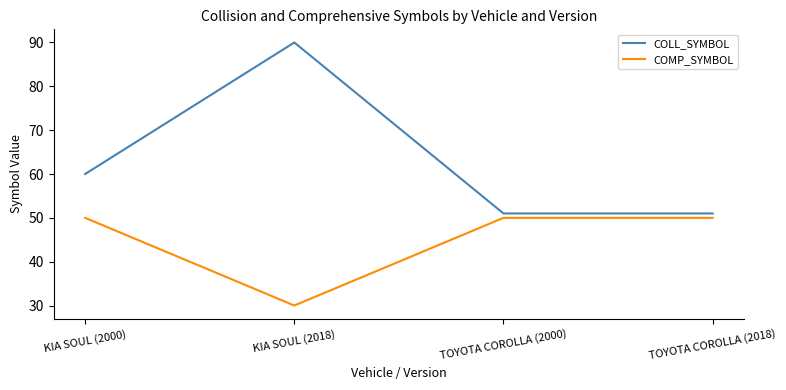

Reading left to right, extract all data points from this chart.

COLL_SYMBOL: 60	90	51	51
COMP_SYMBOL: 50	30	50	50